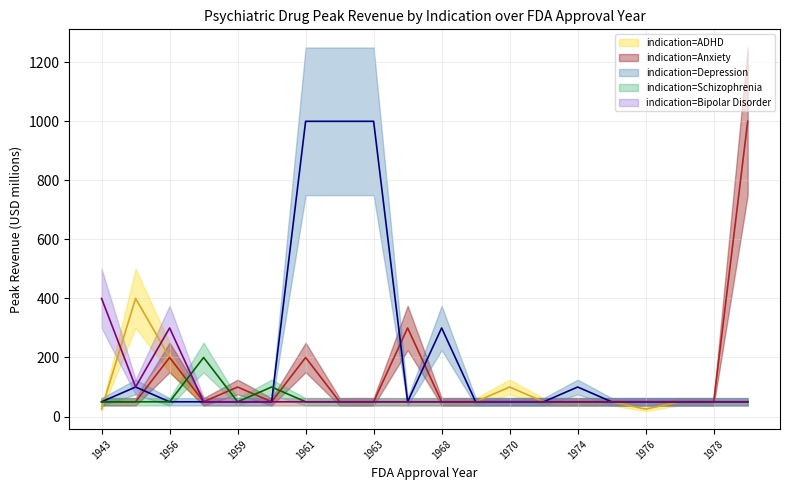

Which series has the largest total across all categories?

Depression